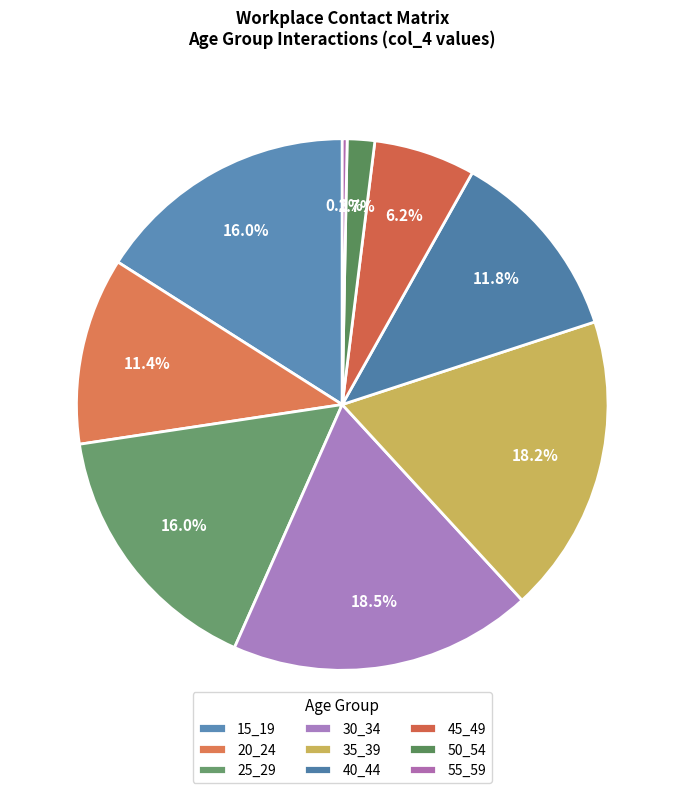

Is the sum of 20_24 and 55_59 greater than half?

No